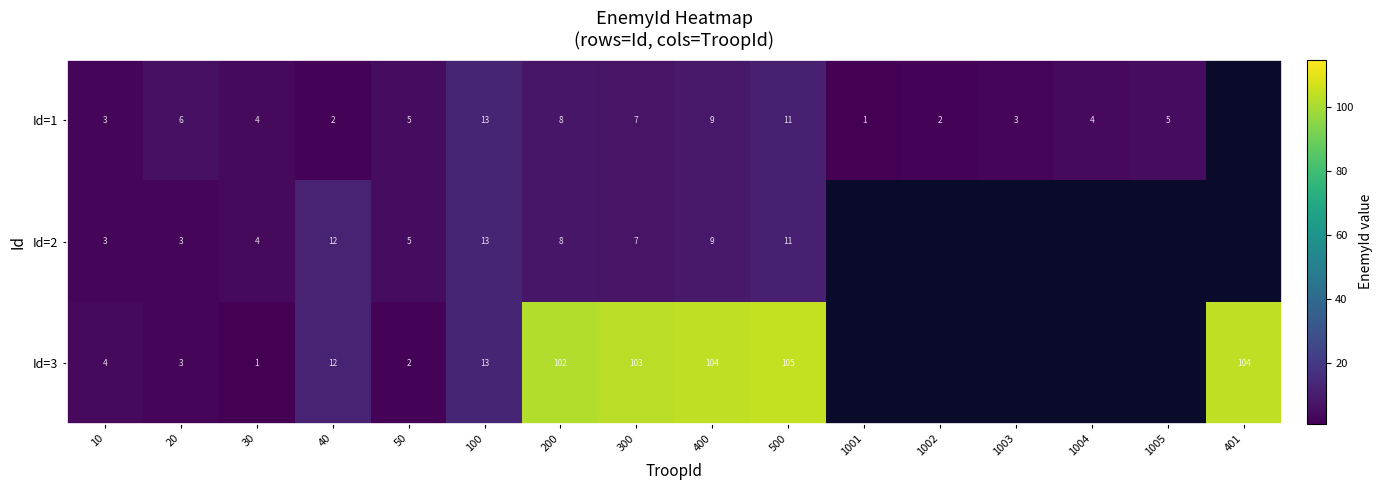

Is it true that Id=2 equals 5.7 at 500?

False